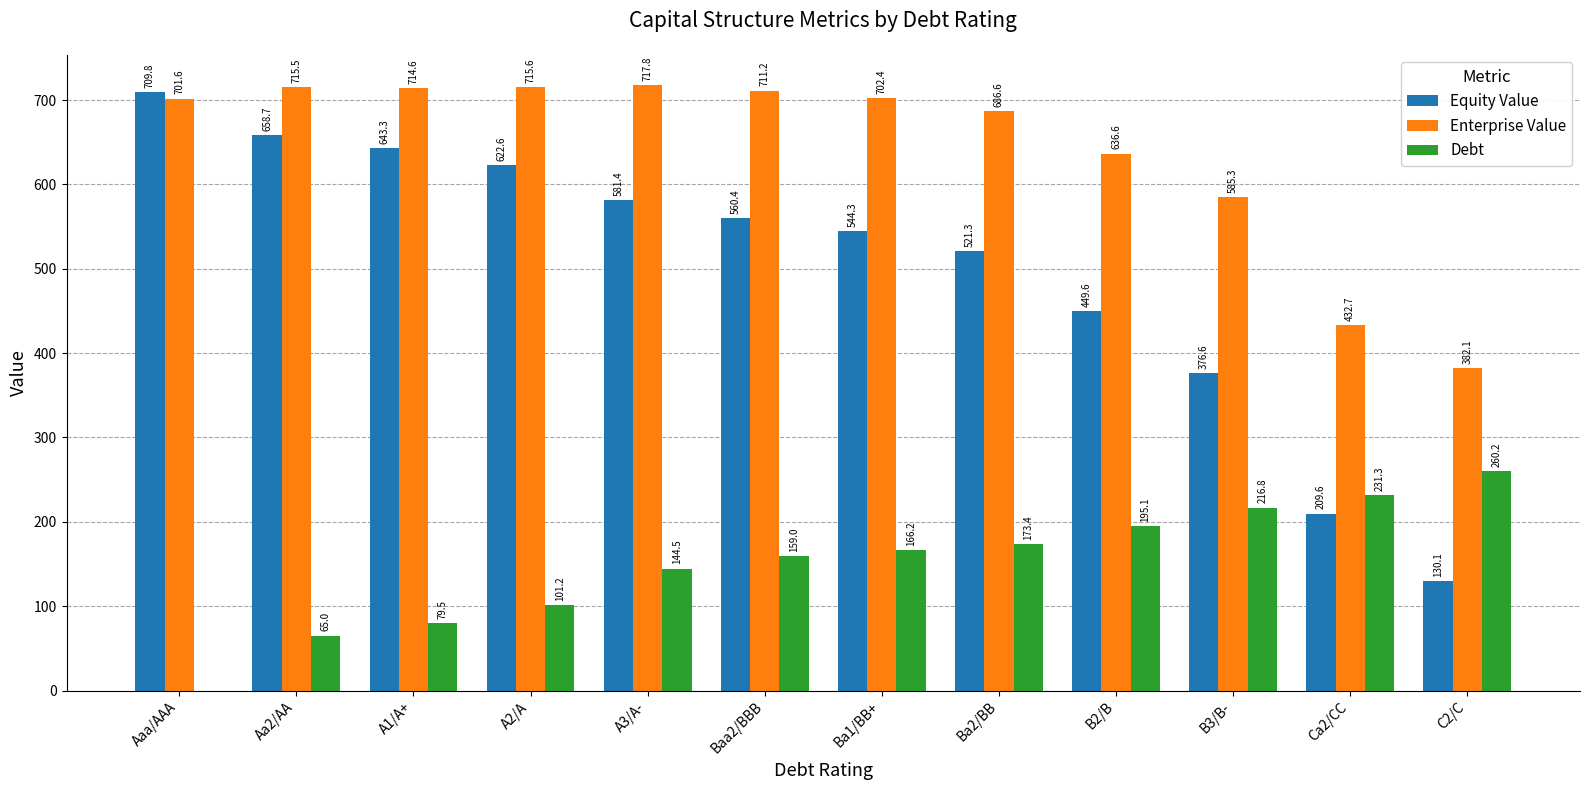

The value of Debt at Baa2/BBB is 159.0. True or false?

True